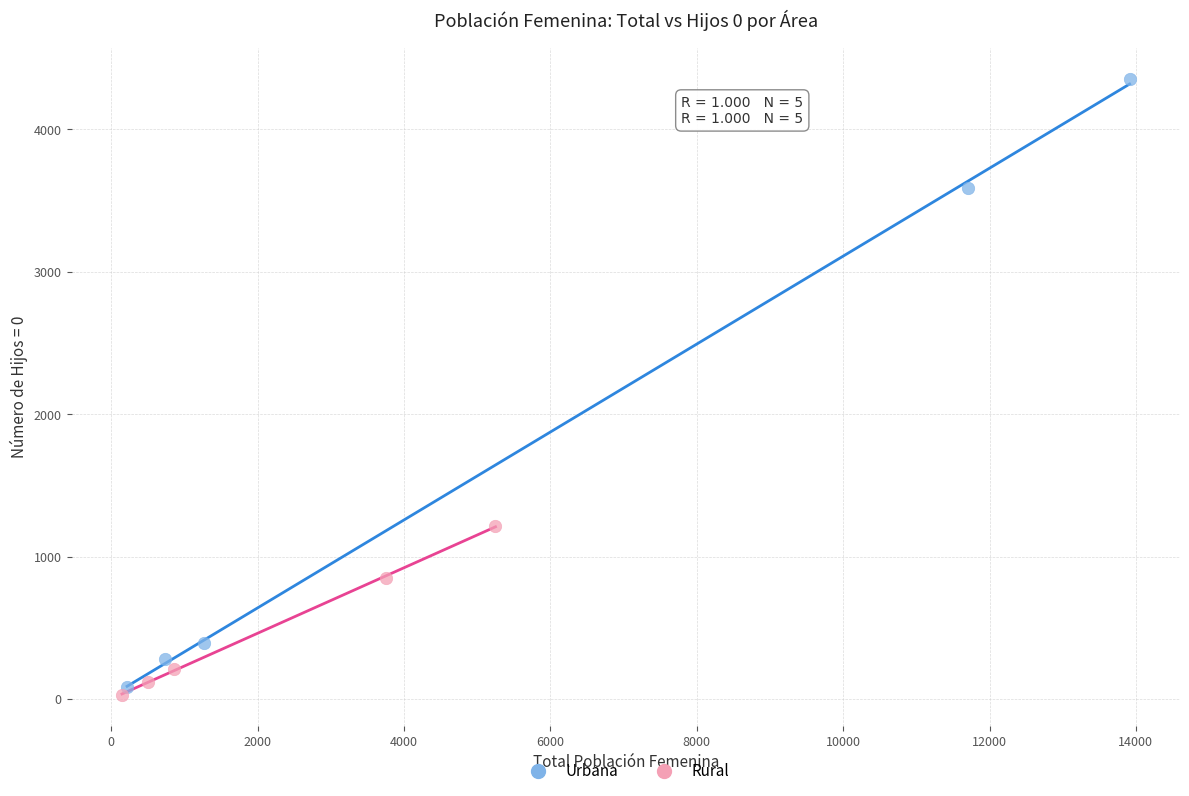

Which series reaches the maximum Y coordinate?

Urbana